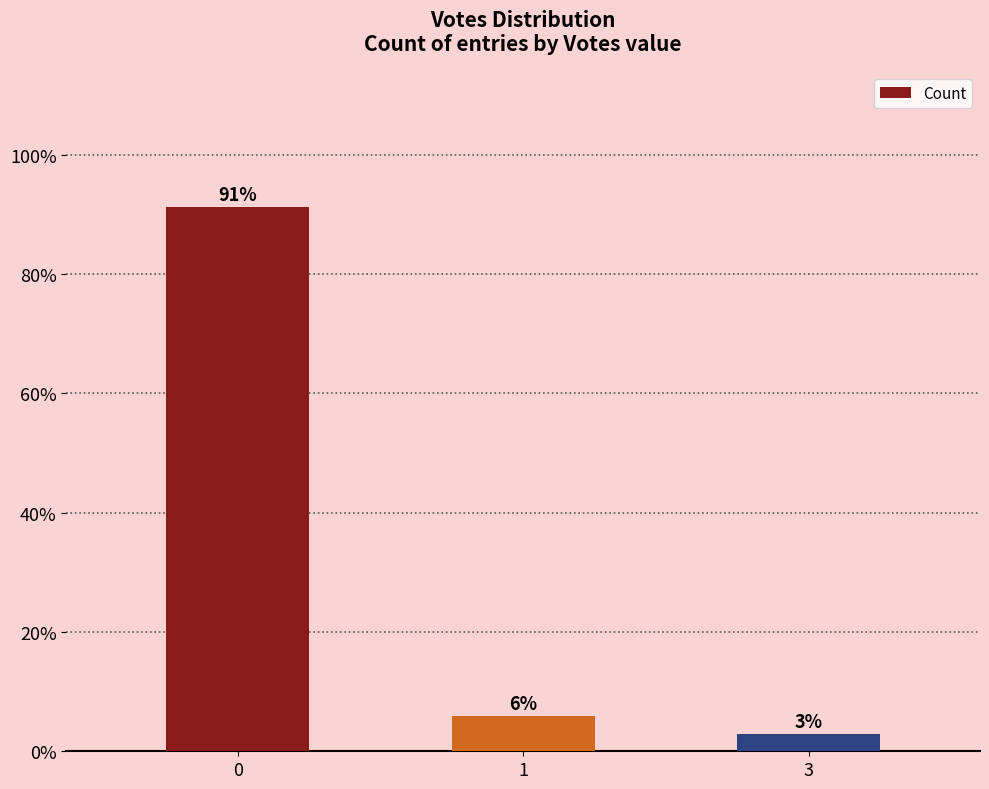

How many bars are there in total?

3